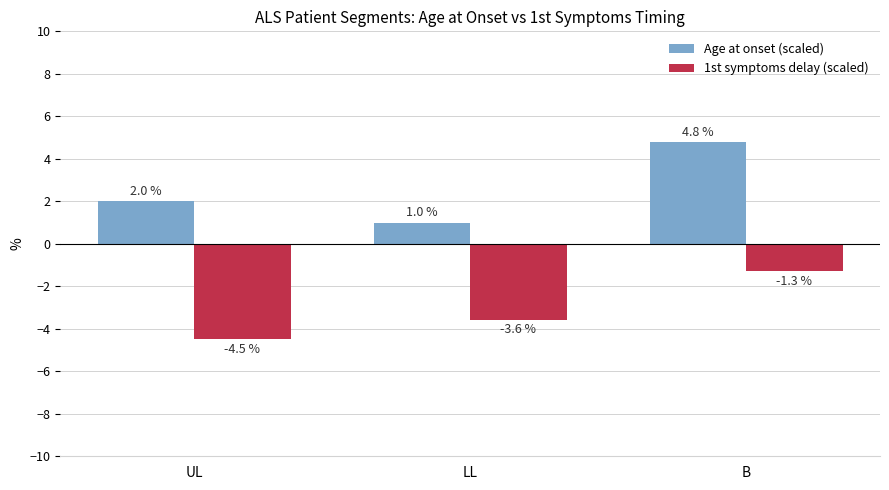

What is the label of the 1st bar from the right?

B